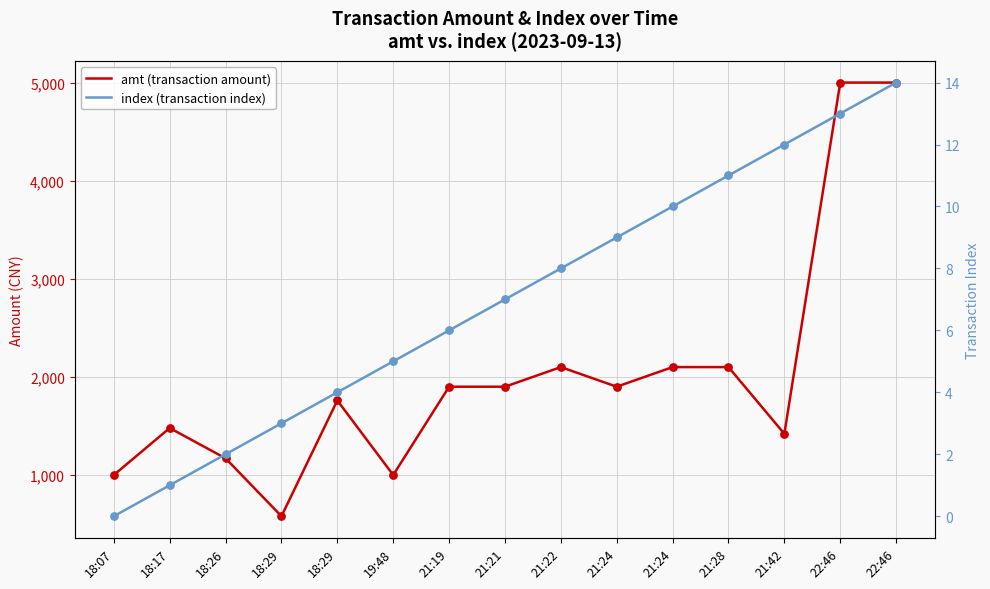

Which series has the largest total across all categories?

amt (transaction amount)